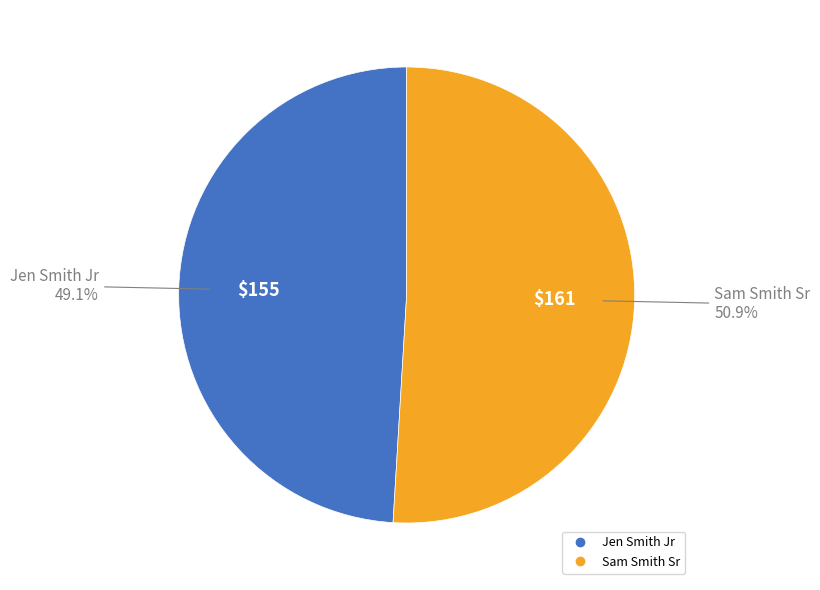

Count the number of slices in the pie.

2